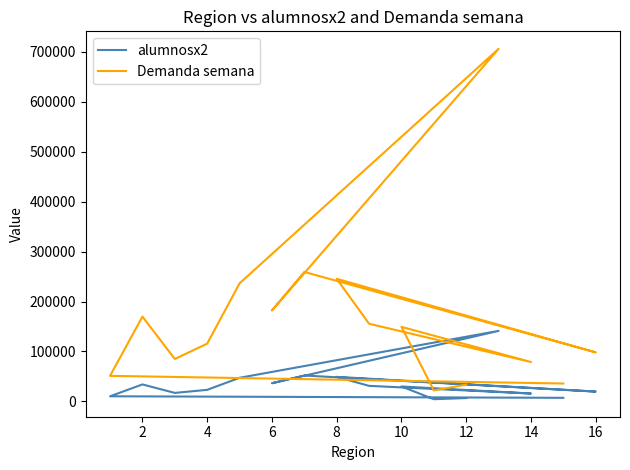

True or false: Demanda semana and alumnosx2 cross at least once.

False